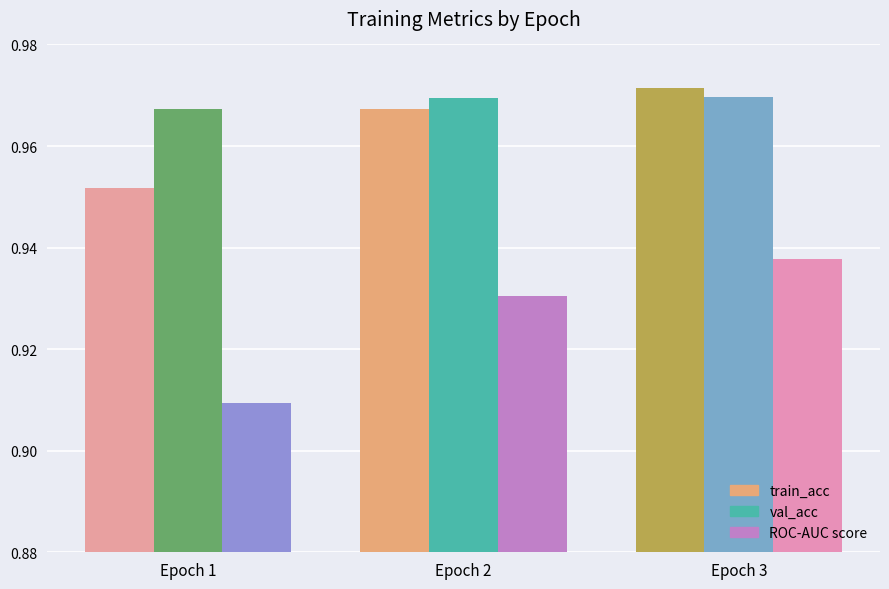

List the series in order of their peak value, lowest first.

ROC-AUC score, val_acc, train_acc